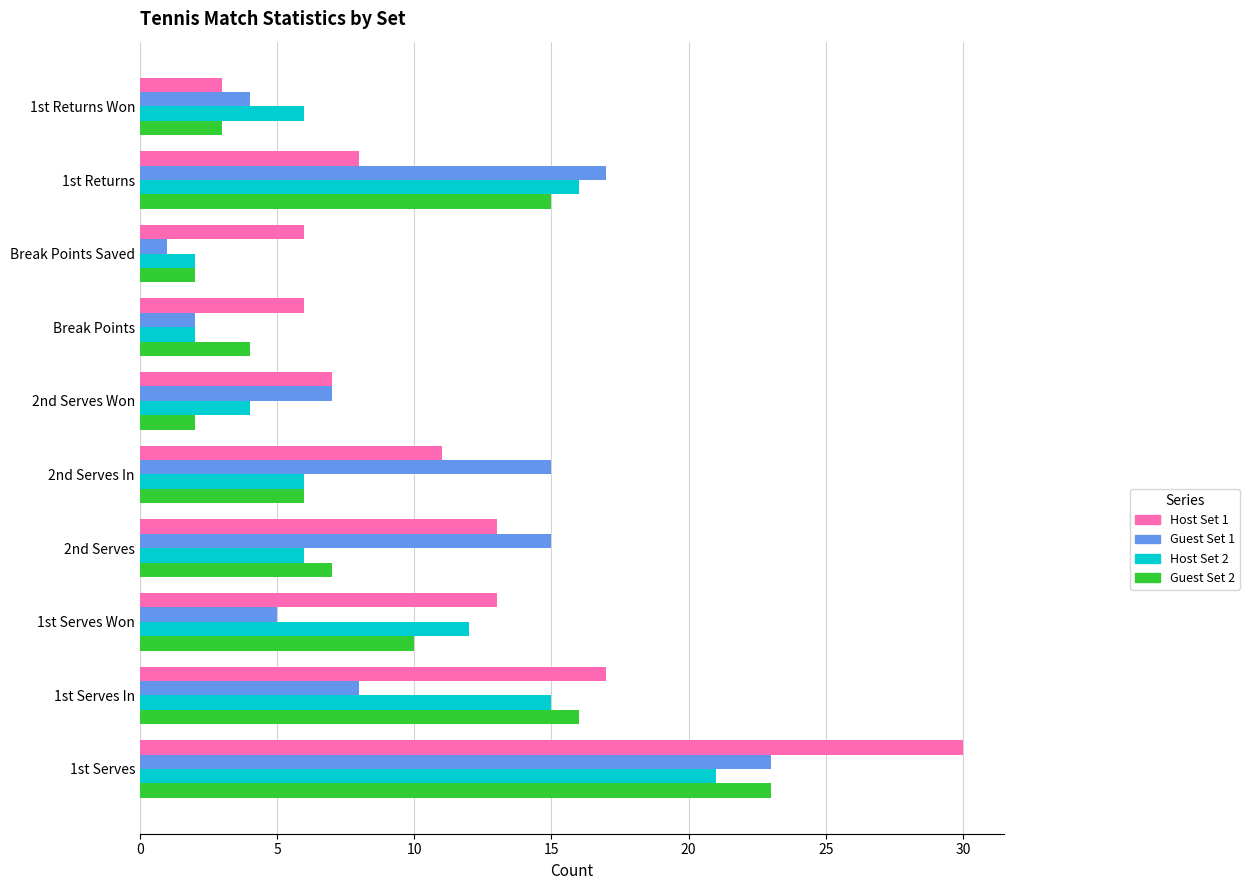

The value of Host Set 1 at 1st Serves Won is 13. True or false?

True